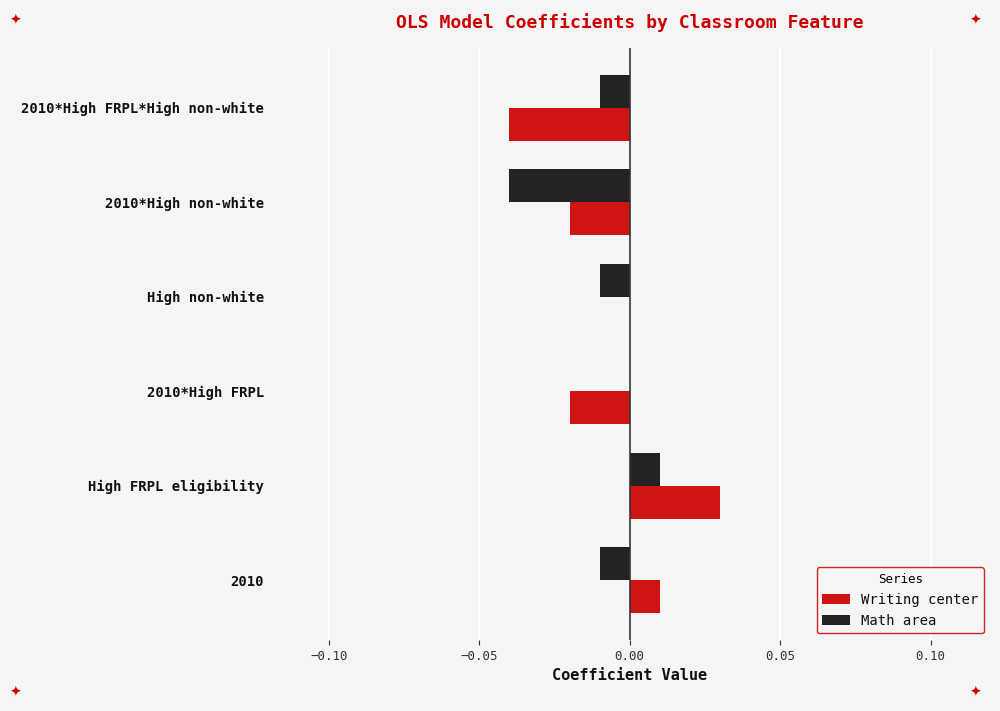

Which category has the highest value across all series?

High FRPL eligibility